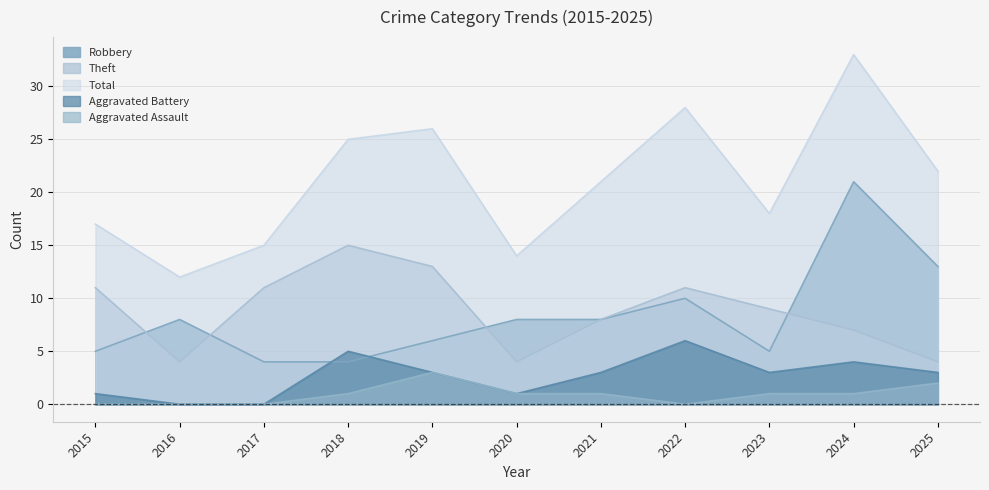

What is the spread (max minus min) of values at 2015?

17